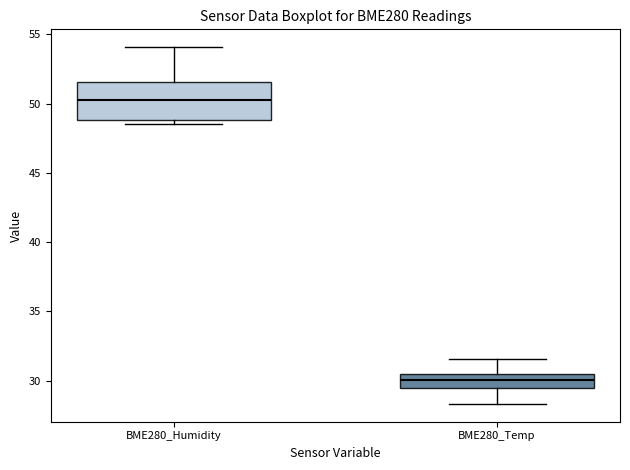

Reading left to right, transcribe this box plot: for each box, give where its median line is, the range the box spans, and where its two whiskers end, as read against the y-axis. The values are not printed on the chart, so give them approximately, as read against the axis.

BME280_Humidity: median 50.5, box 49.0 to 51.5, whiskers 48.5 to 54.0
BME280_Temp: median 30.0, box 29.5 to 30.5, whiskers 28.5 to 31.5